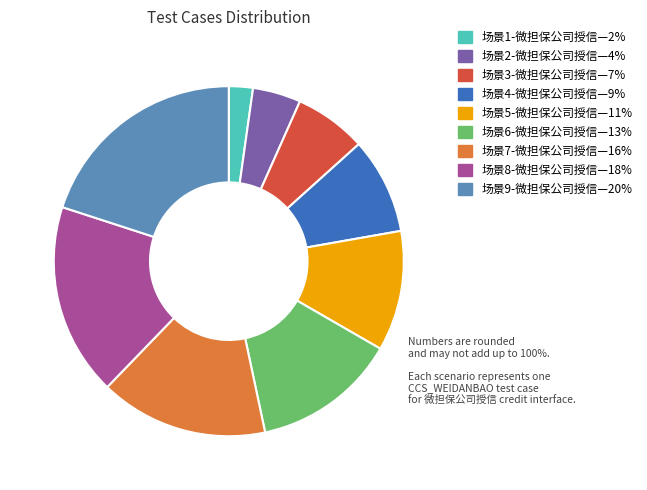

Does any single category account for the majority?

No